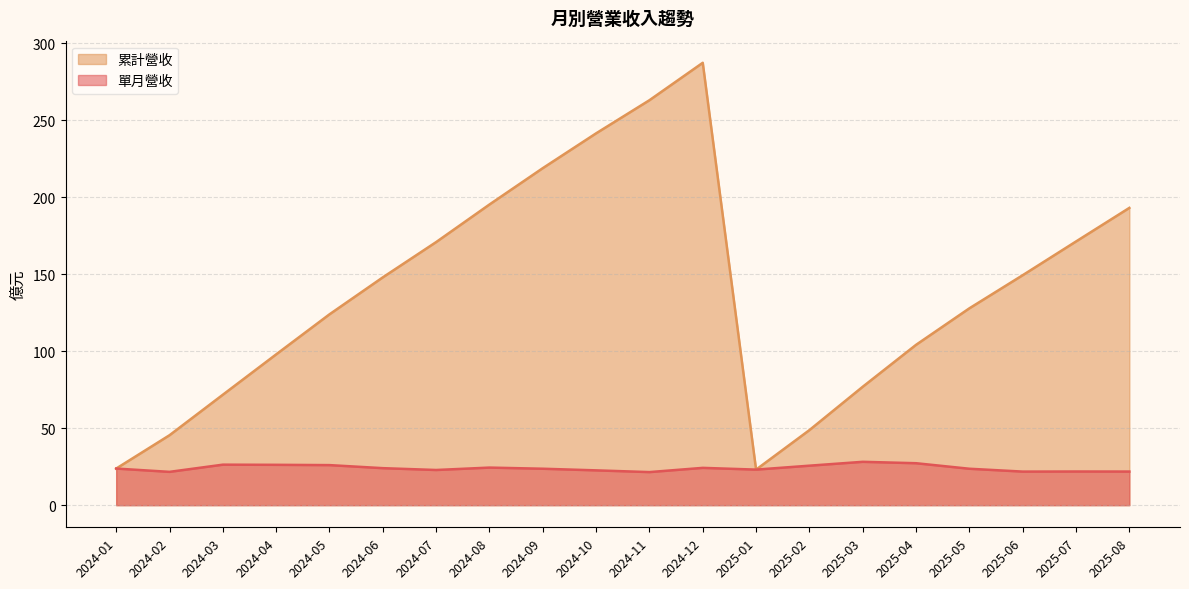

Count the number of data series in this chart.

2